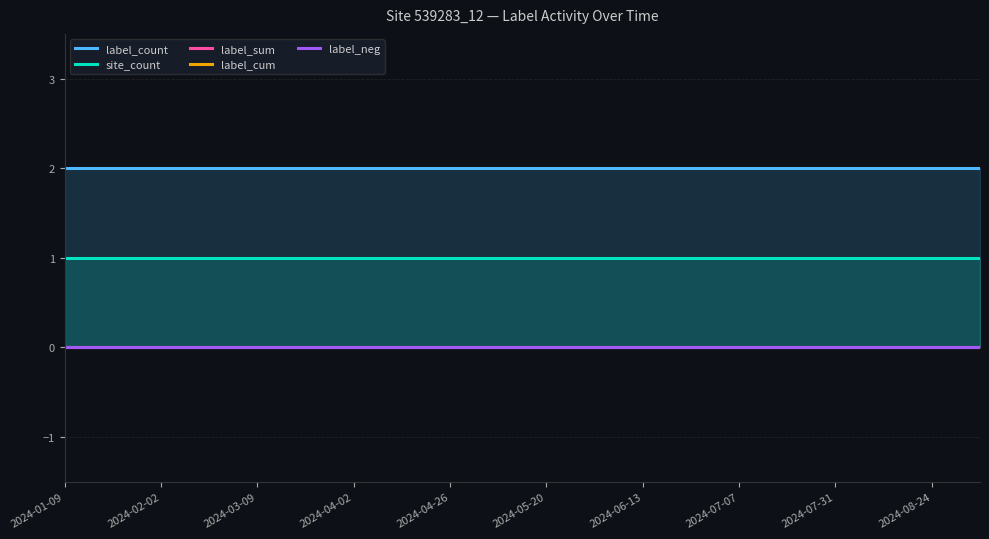

How many distinct data groups are displayed?

5